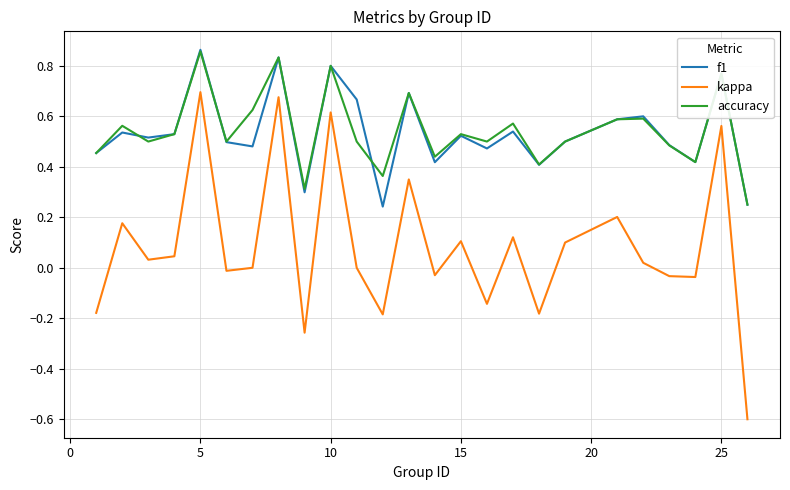

What is the minimum value shown in the chart?

-0.6